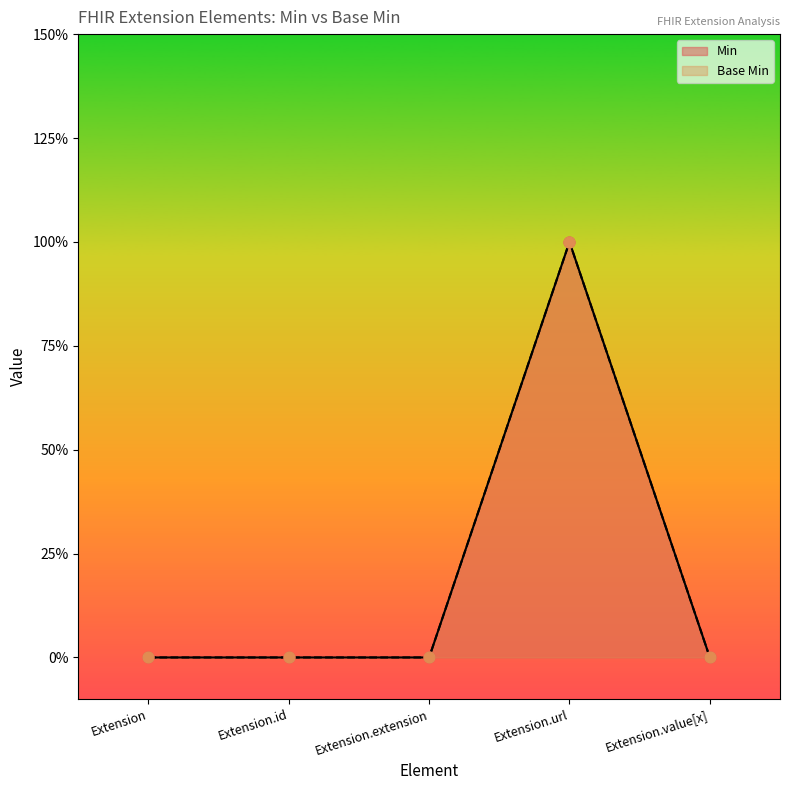

What are all the series names shown in the legend?

Min, Base Min